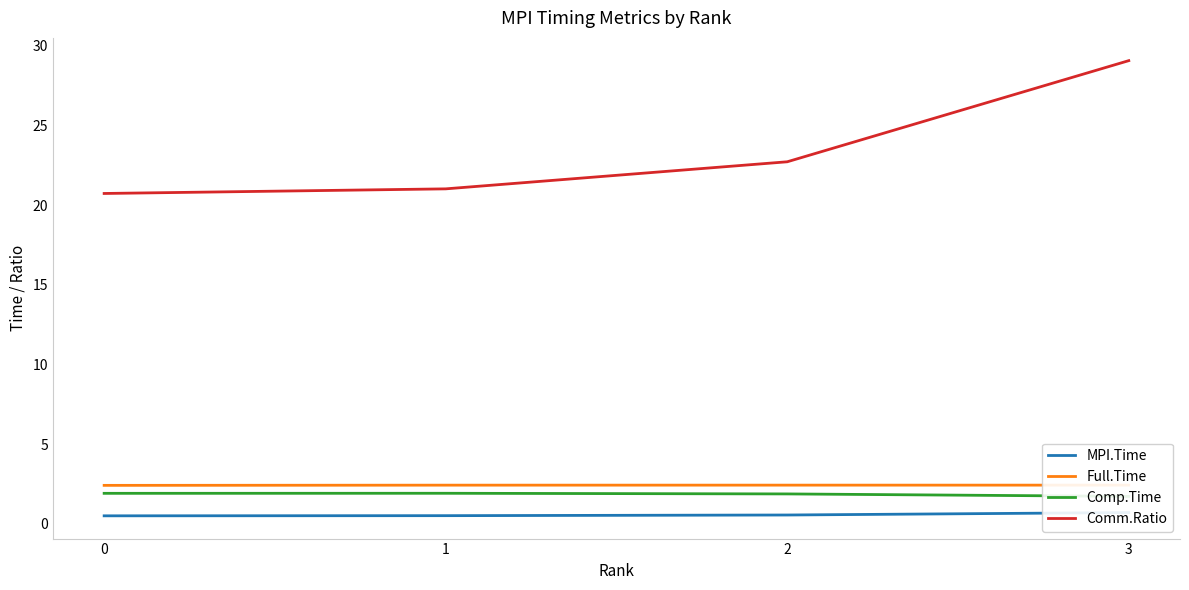

What is the sum of all MPI.Time values?

2.3